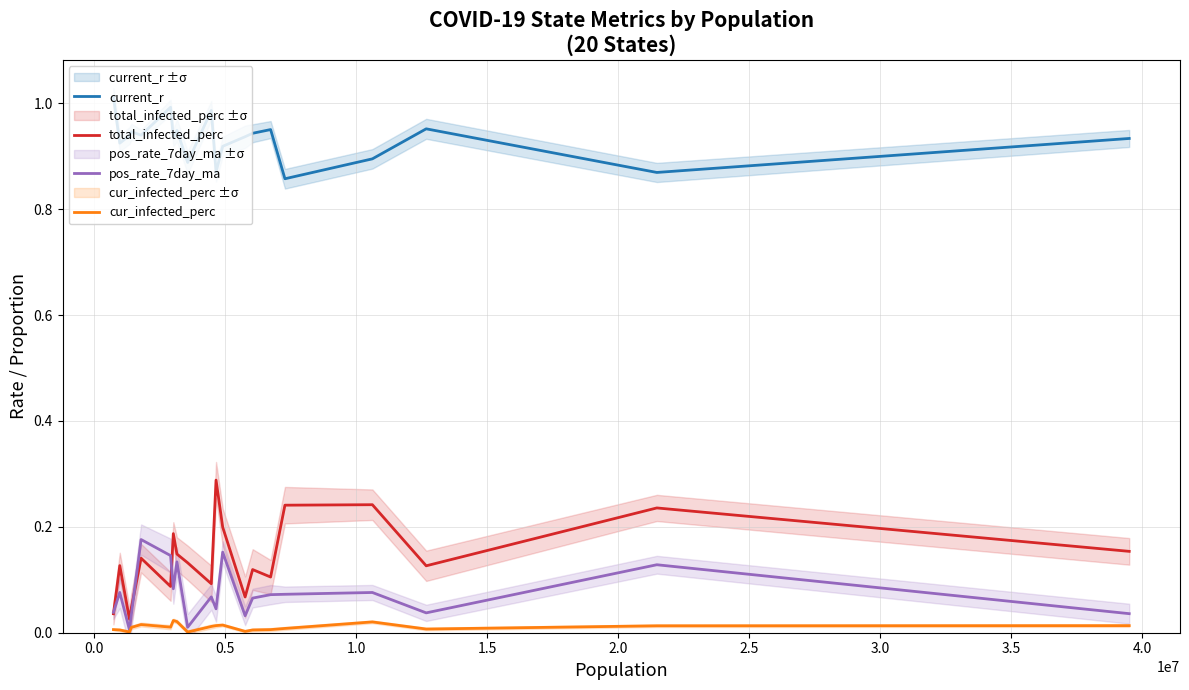

True or false: current_r and cur_infected_perc cross at least once.

False